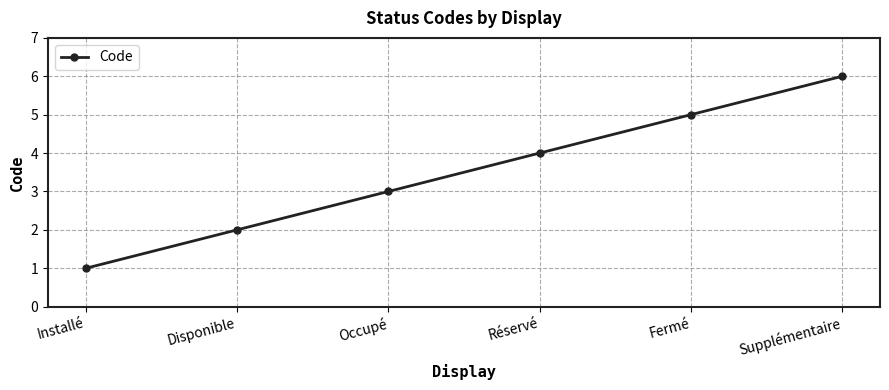

List the labels in order of value, smallest first.

Installé, Disponible, Occupé, Réservé, Fermé, Supplémentaire